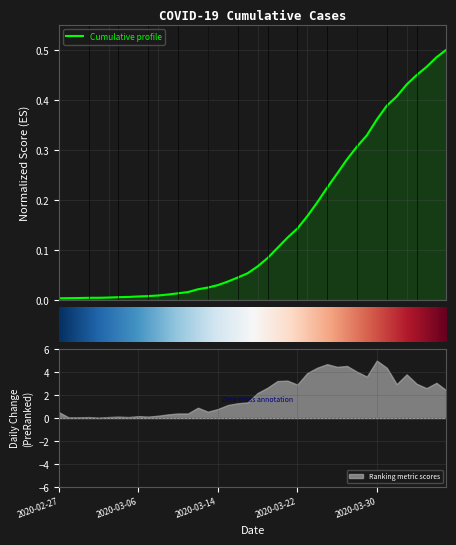

What is the change in value from 2020-03-02 to 2020-03-26?

+0.2